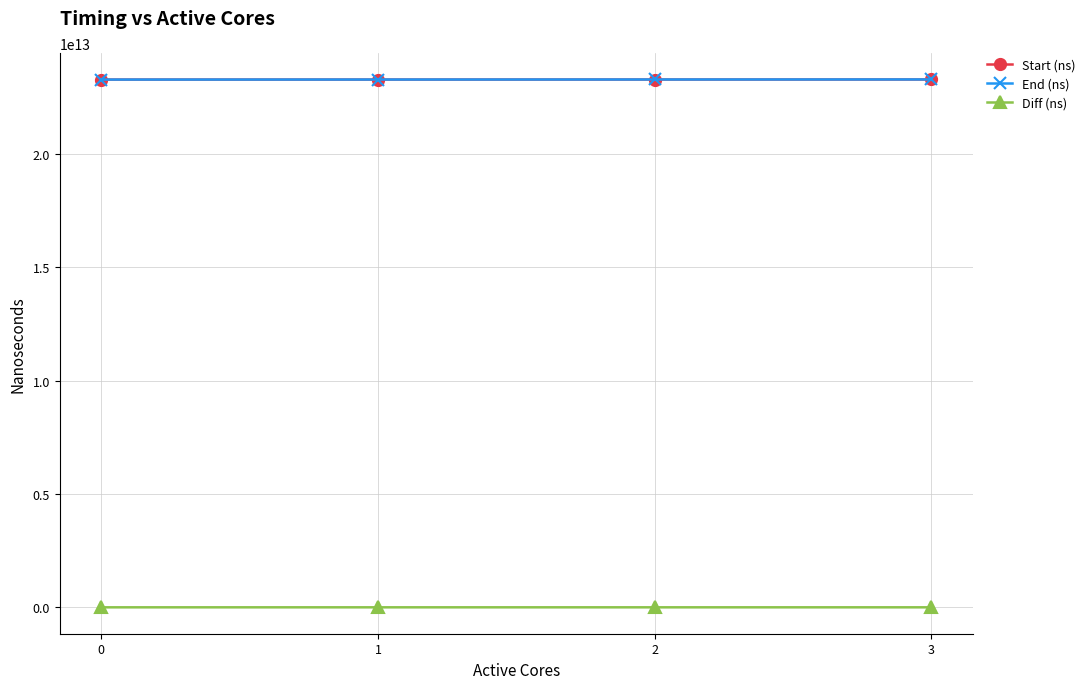

True or false: Diff (ns) and Start (ns) intersect in this chart.

False